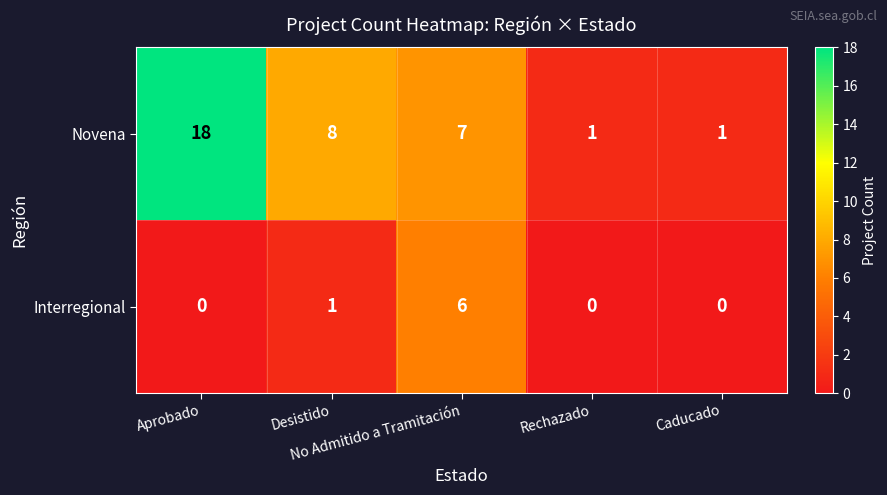

List the series in order of their peak value, highest first.

Novena, Interregional